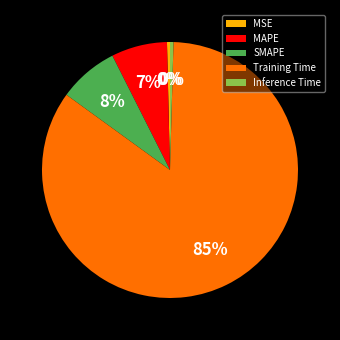

Which slice is the largest?

Training Time